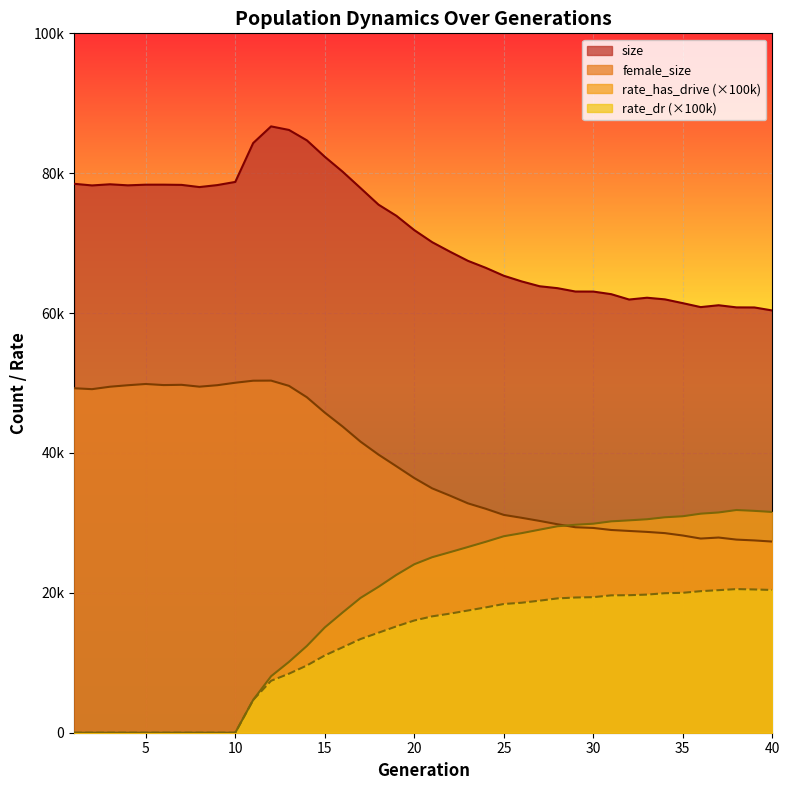

What is the highest value of the female_size series?

50346.0